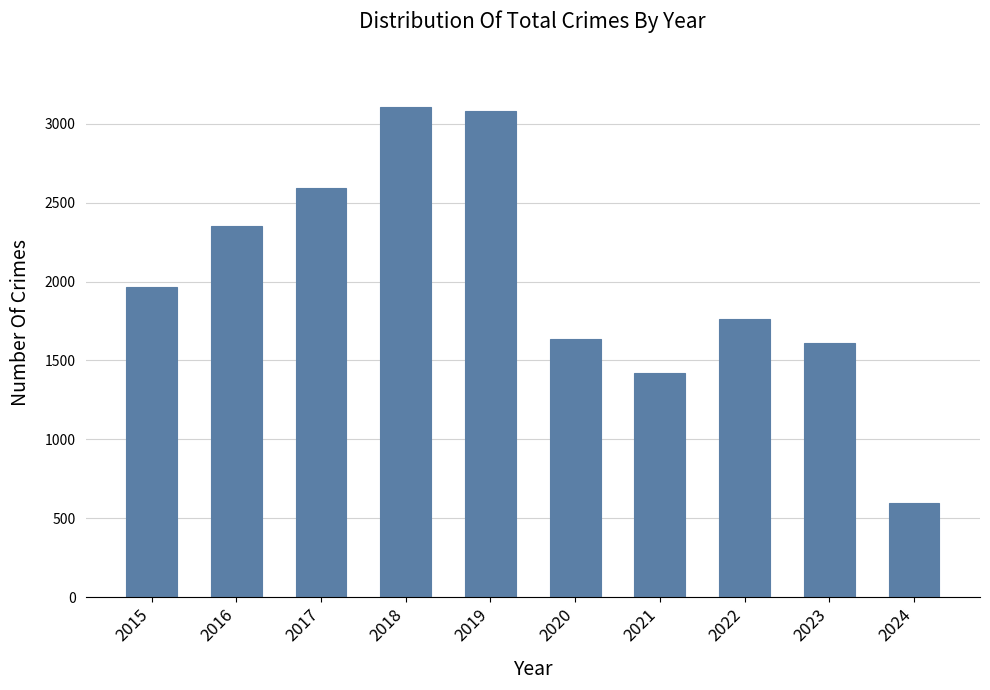

What value does the data have at 2016, to the nearest 10?

2350